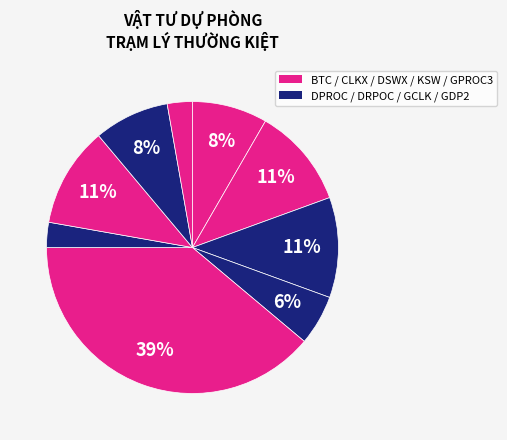

Is there any slice that represents more than half of the pie?

No